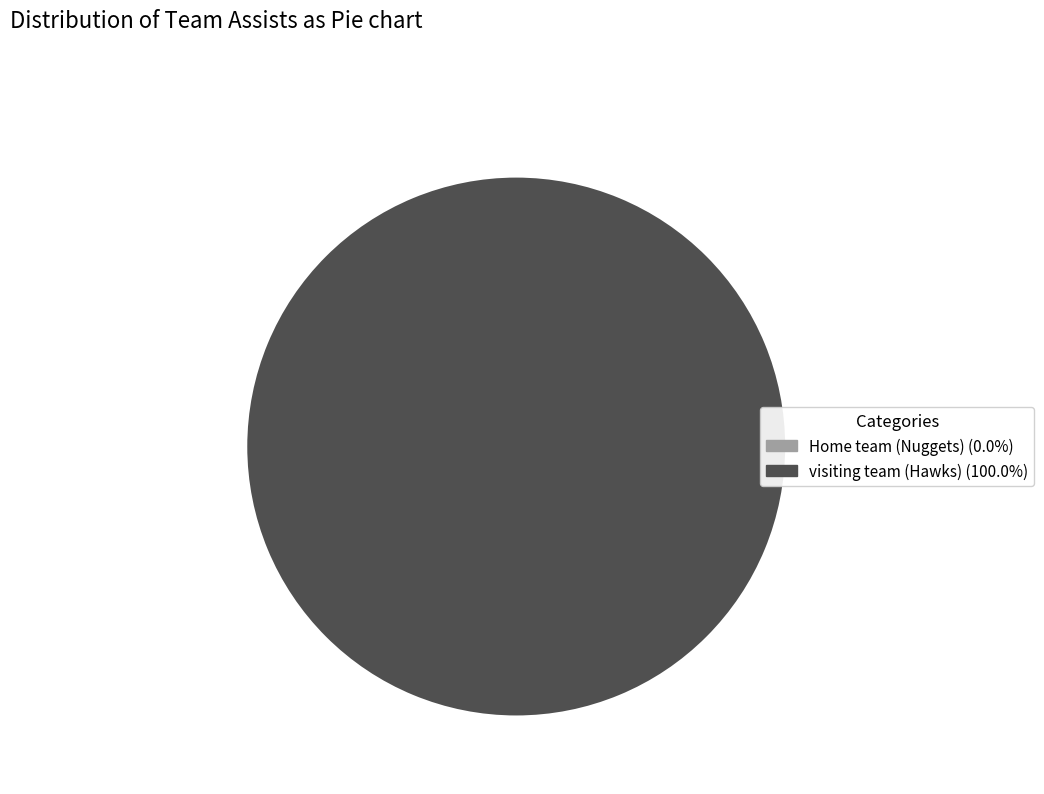

Is it true that visiting team (Hawks) is 90% of the pie?

False